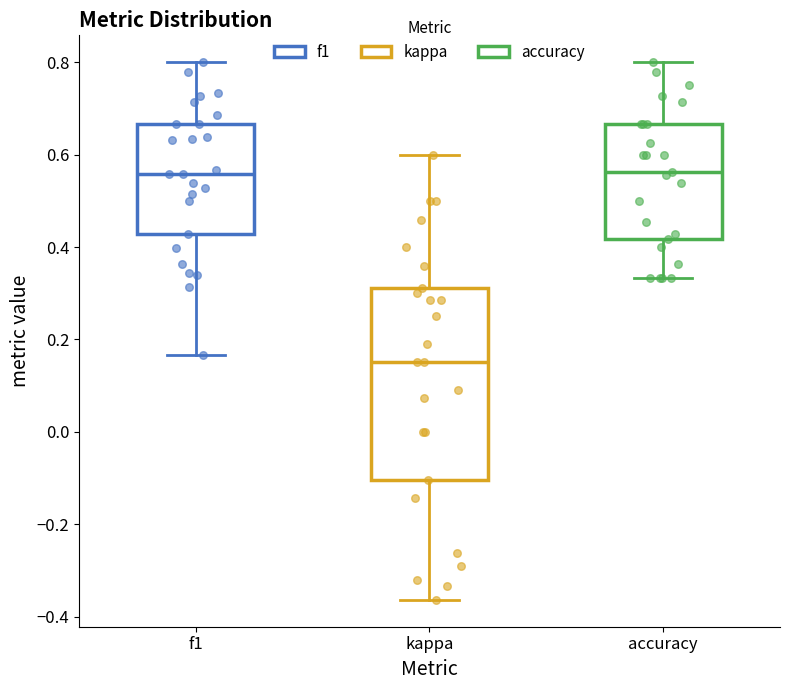

Where does the median line of the box for f1 sit on the y-axis? The values are not printed on the chart, so give them approximately, as read against the axis.

0.56